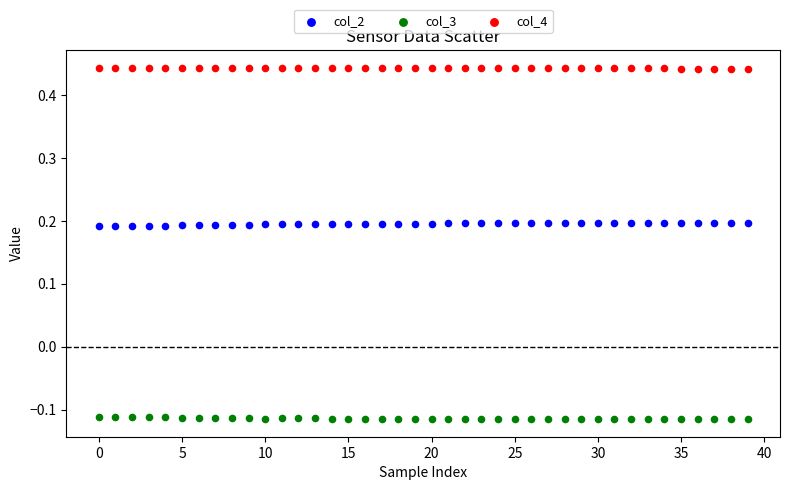

Across all data points, what is the range of Y values (max minus min)?

0.6